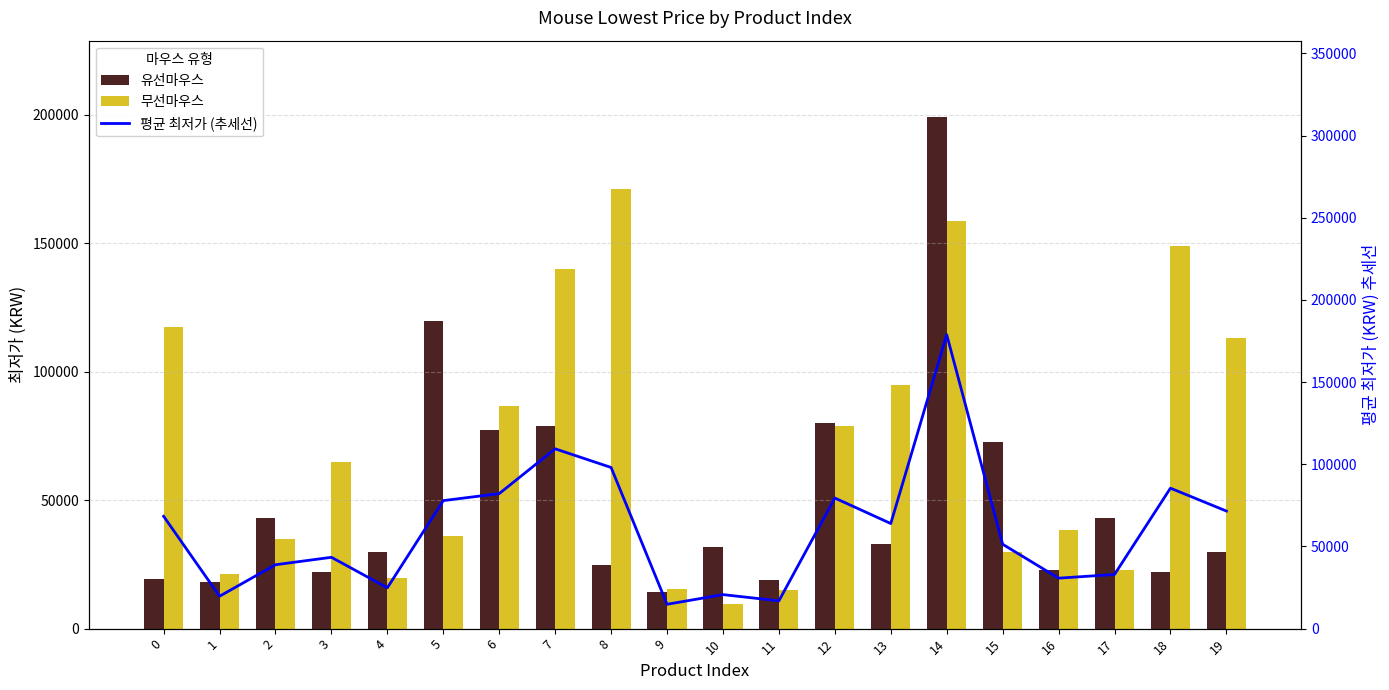

How many bars are there in each group?

3